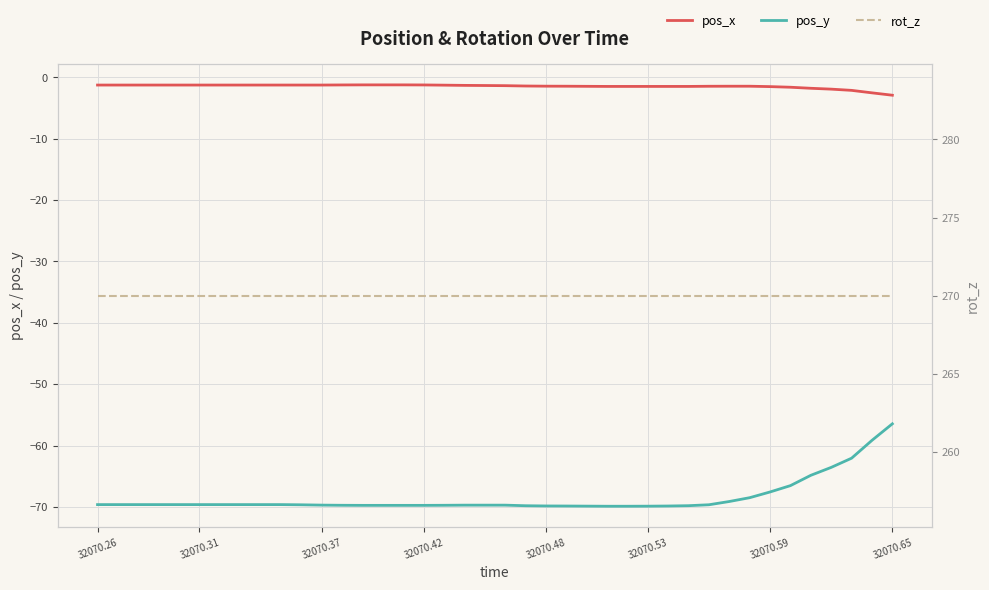

What is the maximum value shown in the chart?

270.0